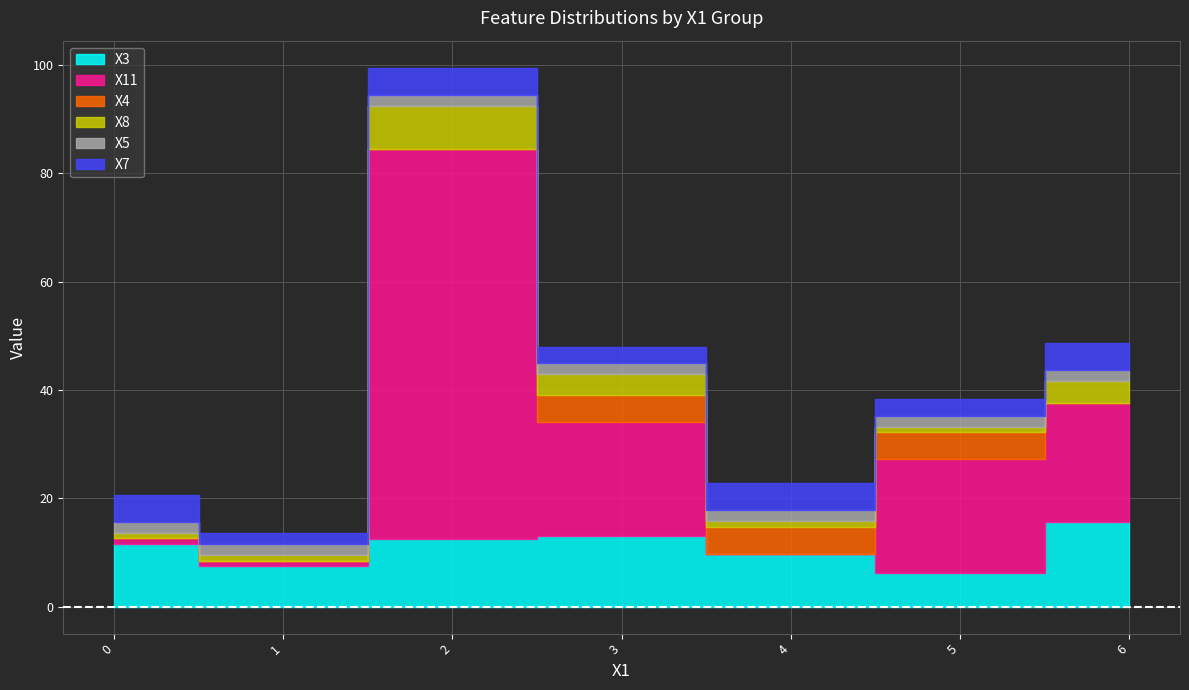

Which series has the largest range (max minus min)?

X11